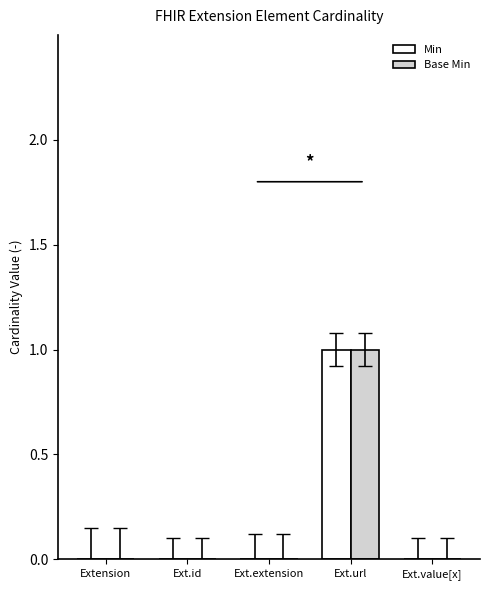

At which category is the sum across all series the highest?

Ext.url